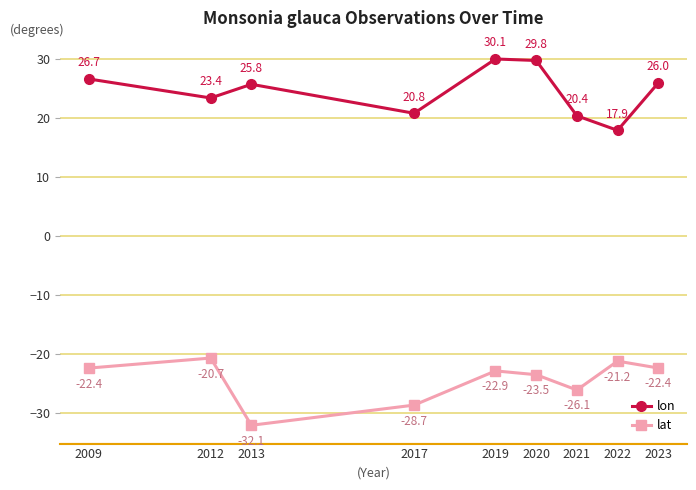

How many lines are shown in the chart?

2